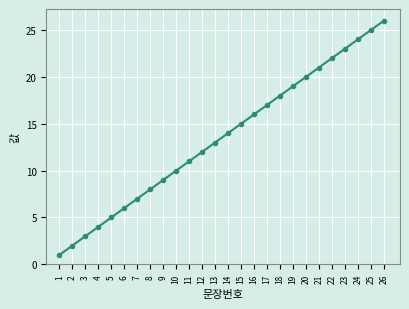

What is the sum of all values?

351